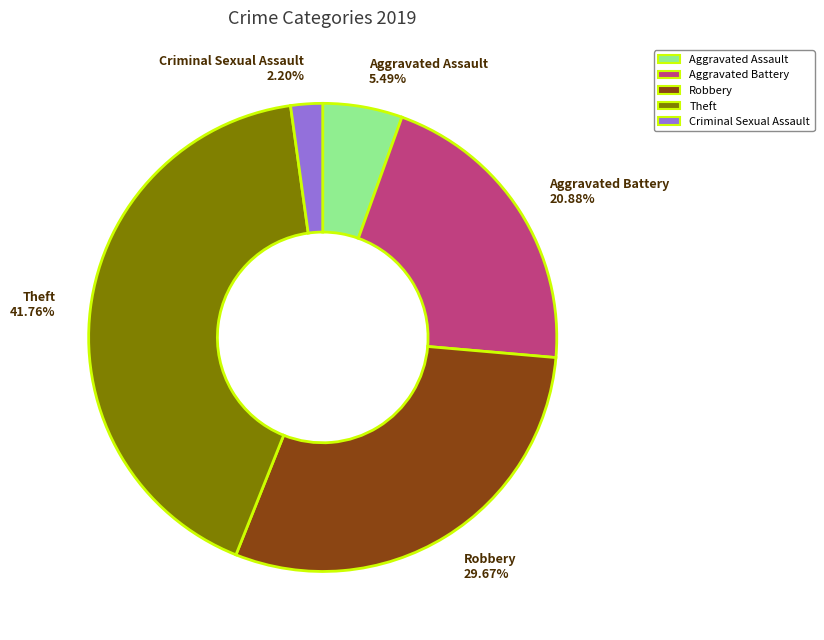

Does any single category account for the majority?

No